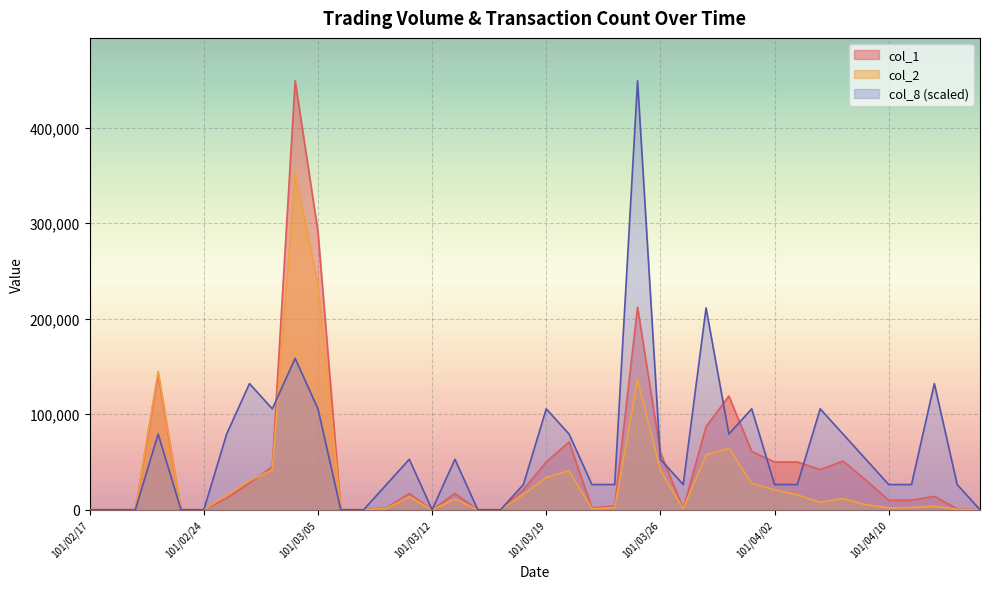

True or false: col_2 has a value of -152910.8 at 101/02/20.

False